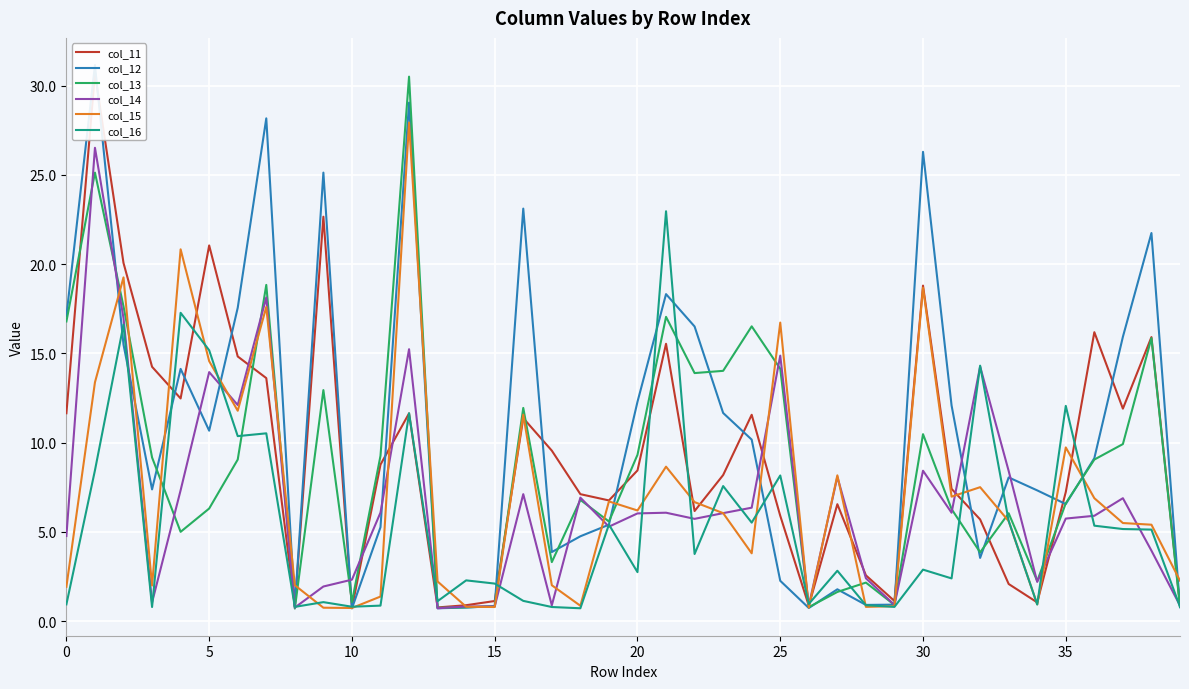

What is the lowest value of the col_15 series?

0.7